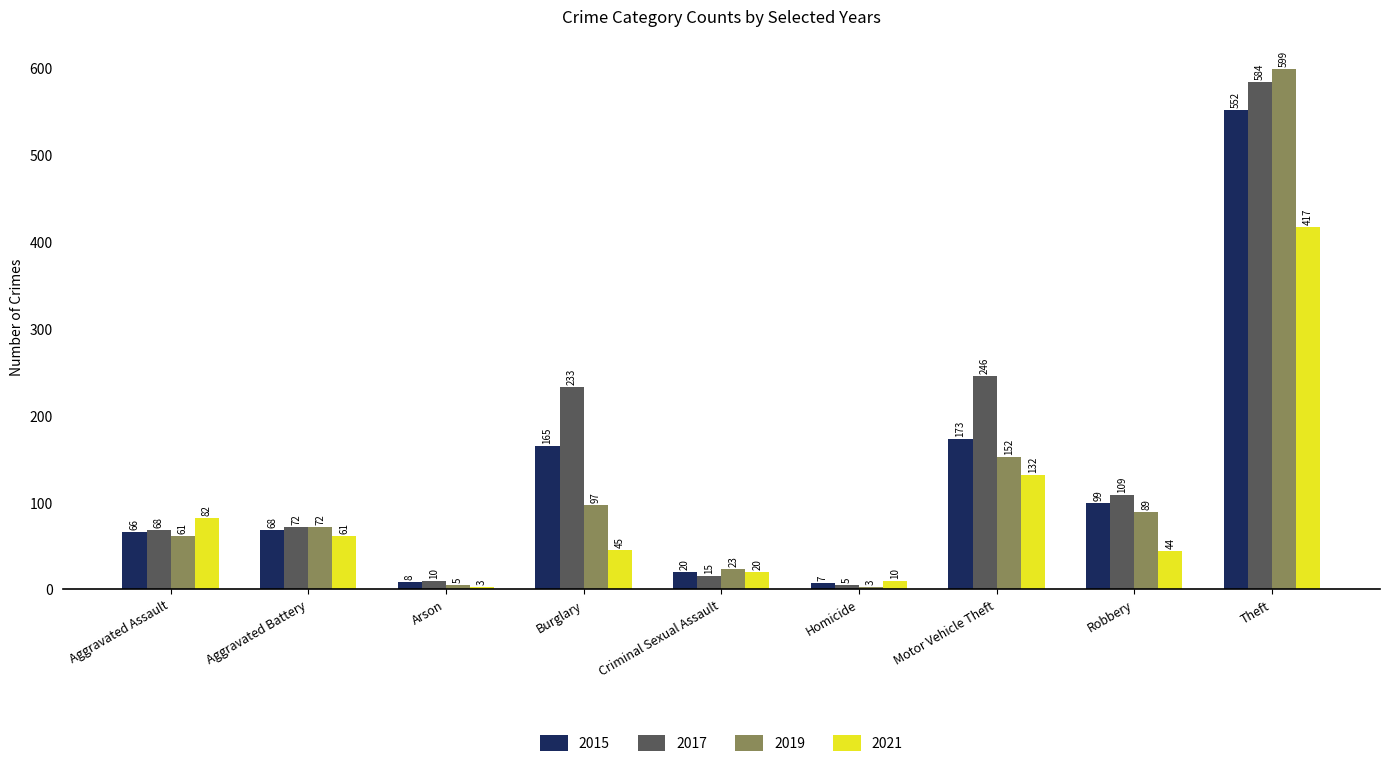

Is the value of 2021 at Theft greater than the value of 2017 at Criminal Sexual Assault?

Yes